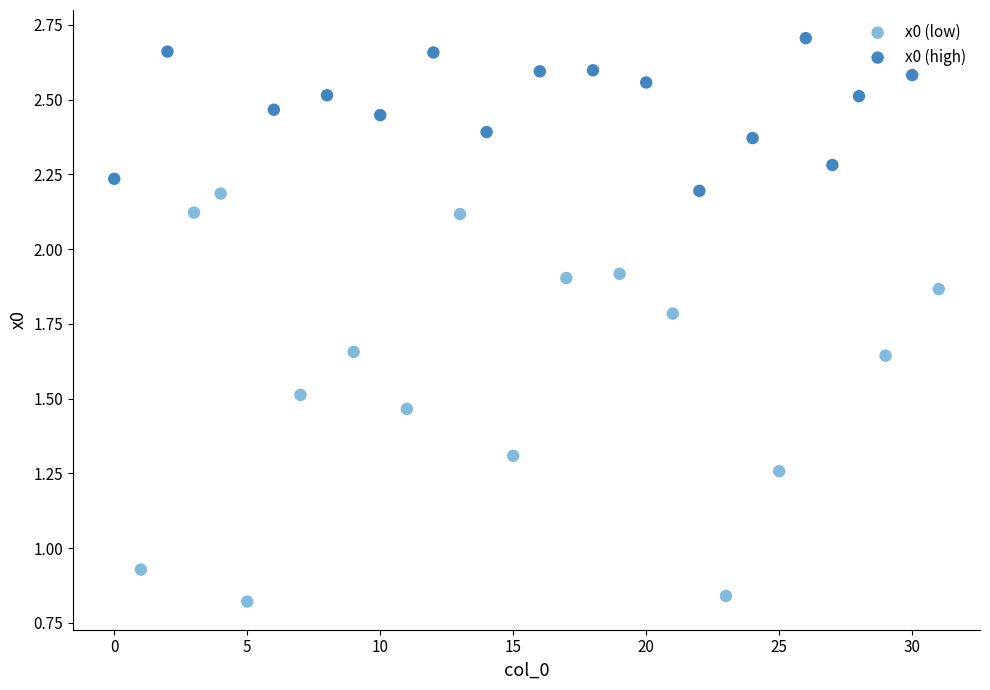

Which series reaches the minimum Y coordinate?

x0 (low)